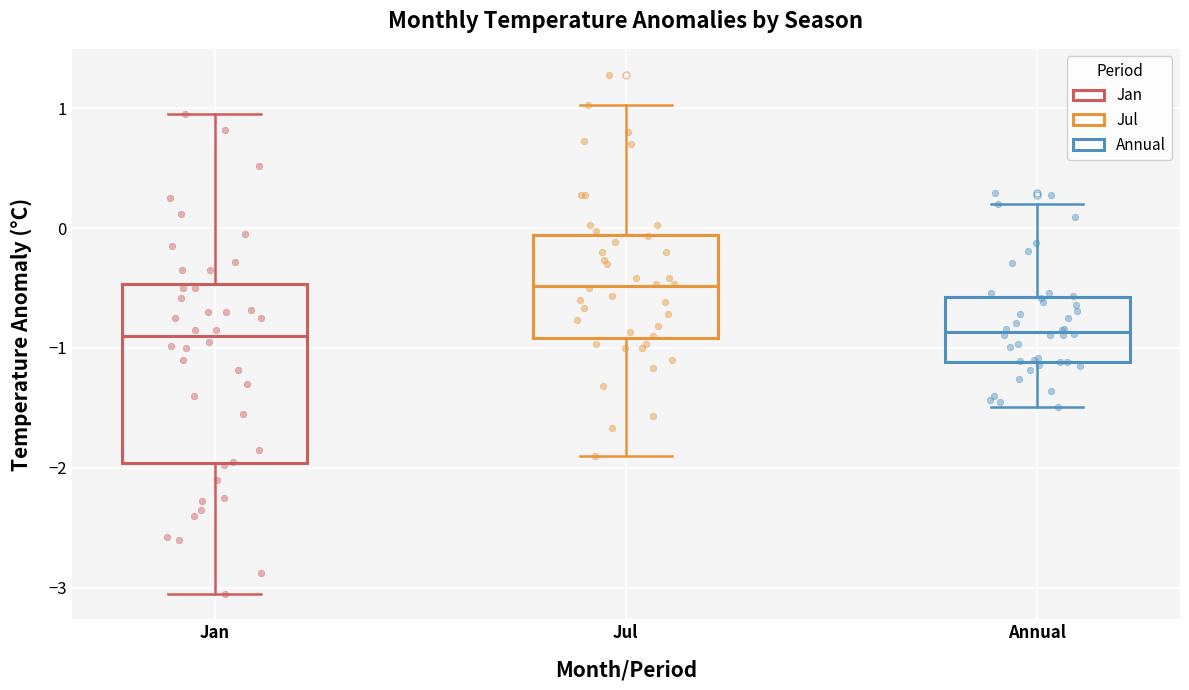

Comparing the boxes themselves (not the whiskers), which one is the tallest?

Jan